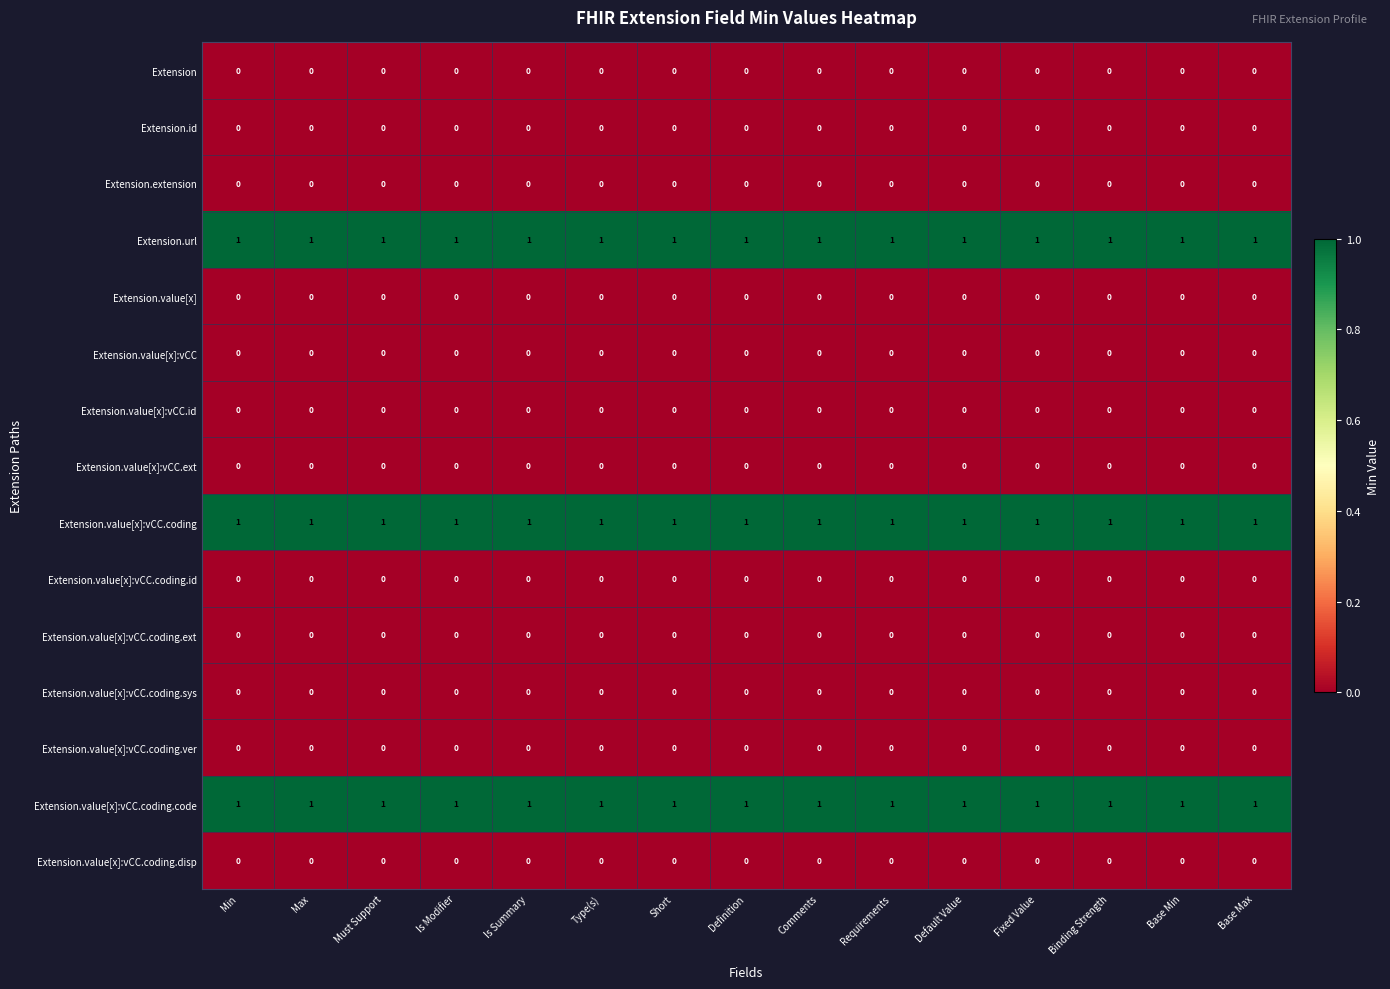

What is the sum of all Extension.url values?

15